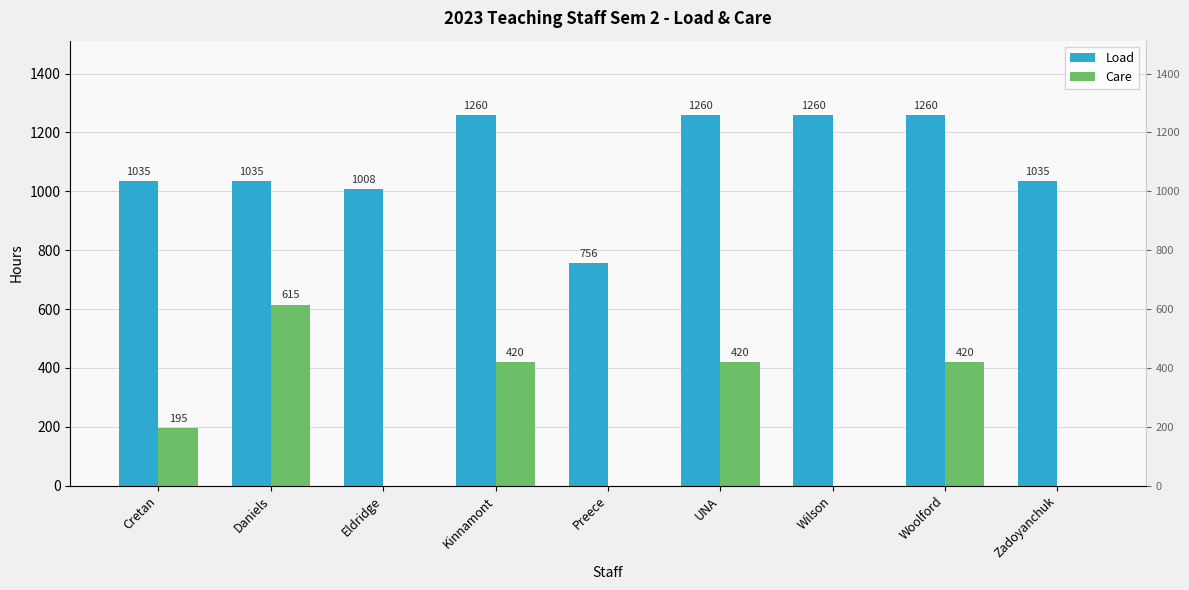

Rank the series by their average value, from lowest to highest.

Care, Load